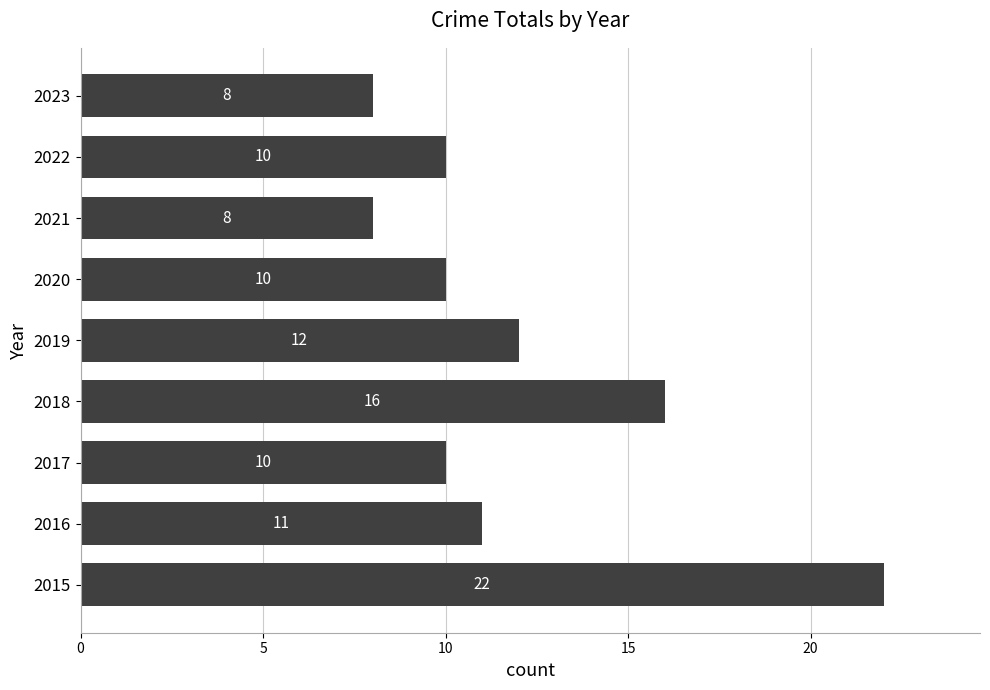

What is the change in value from 2019 to 2023?

-4